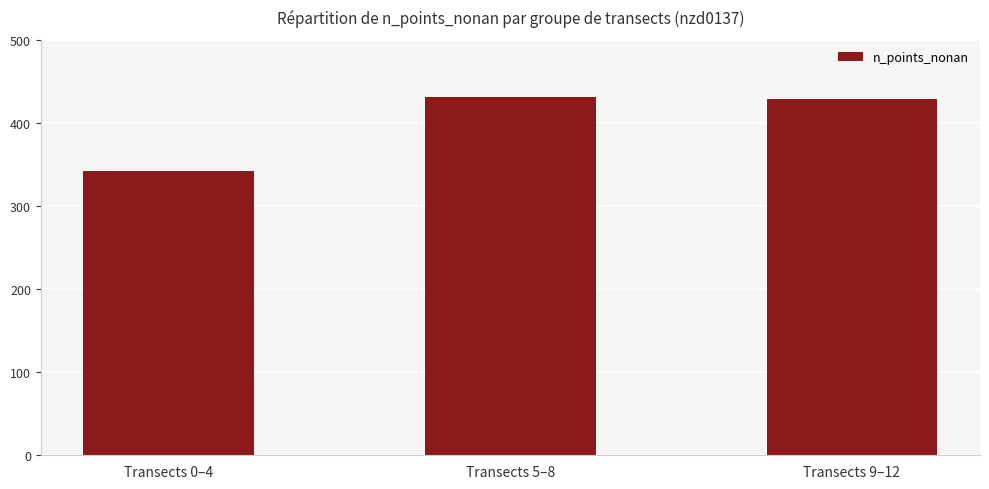

What is the label of the 2nd bar from the right?

Transects 5–8